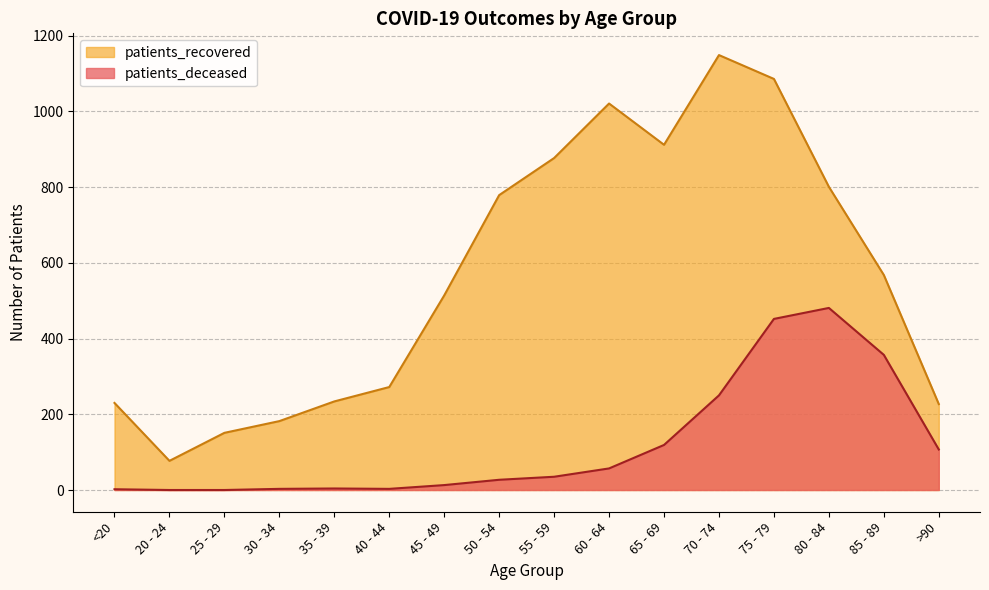

What position from the right is >90?

1